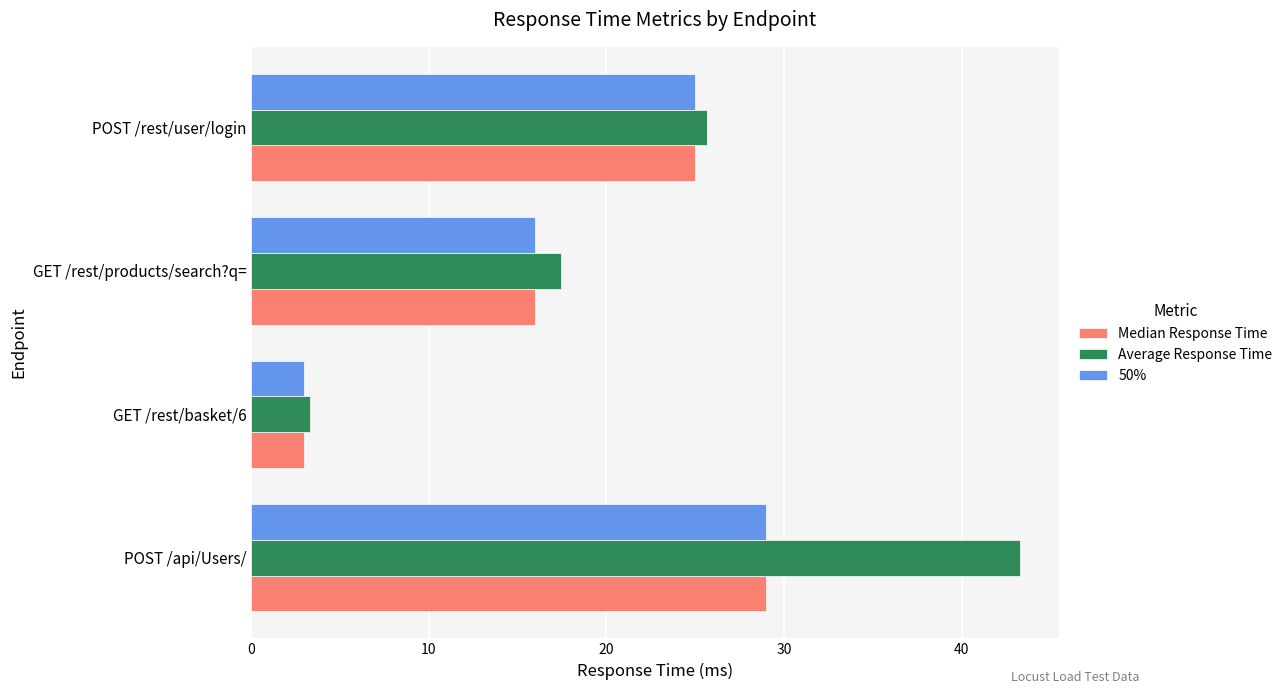

How many series are shown in this chart?

3